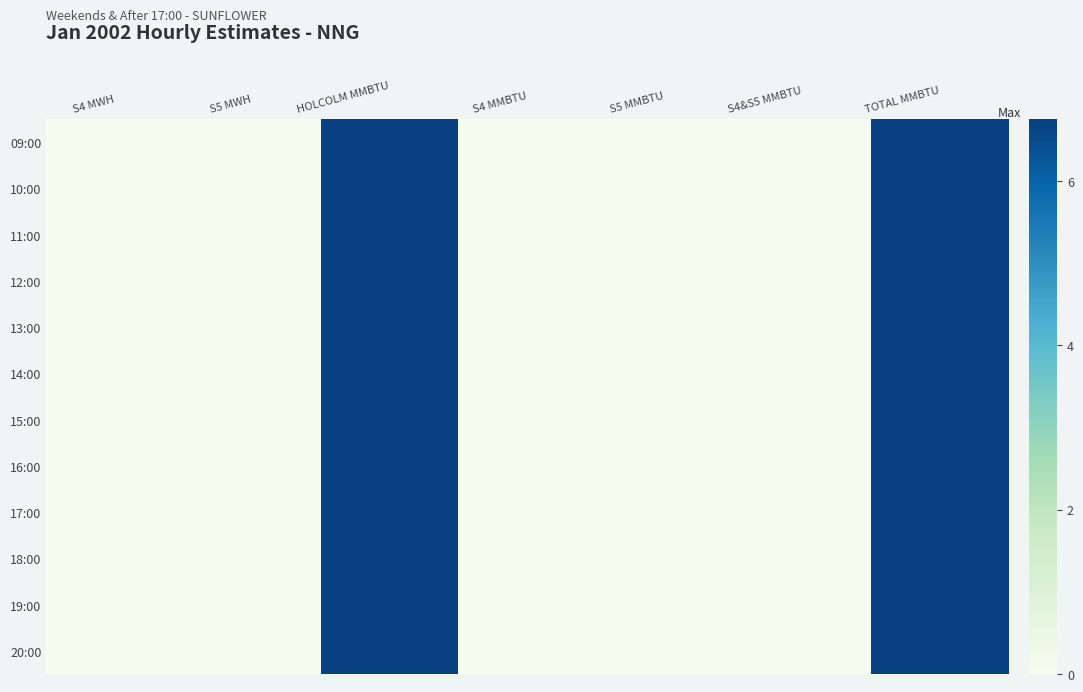

What is the difference between the maximum and second lowest values in the 18:00 series?

6.8